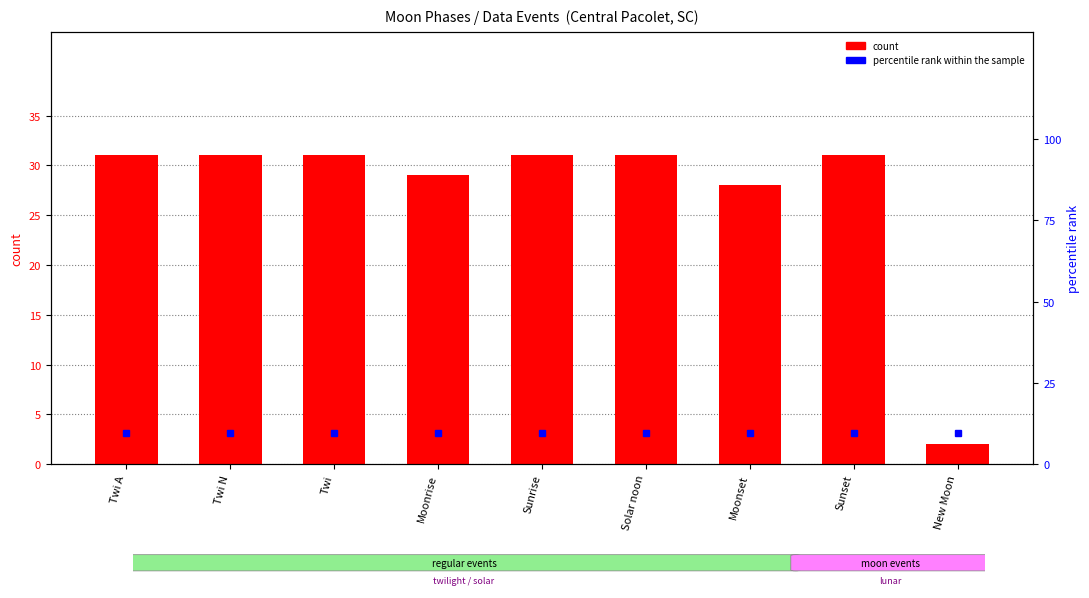

What is the approximate value at Twi, to the nearest 5?

30